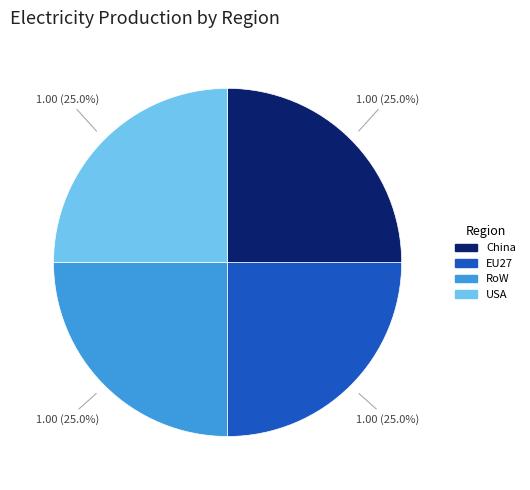

Does RoW represent more than half of the total?

No